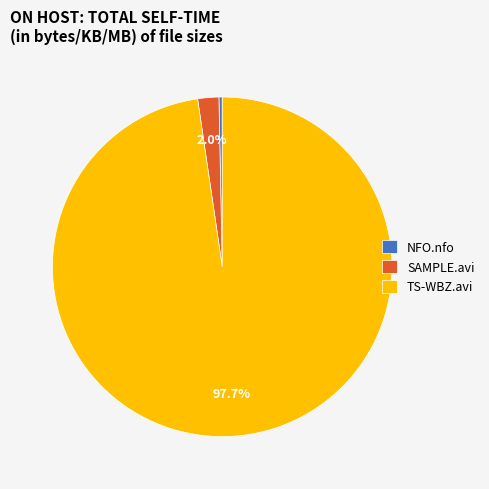

How much of the chart is everything except SAMPLE.avi?

98.0%